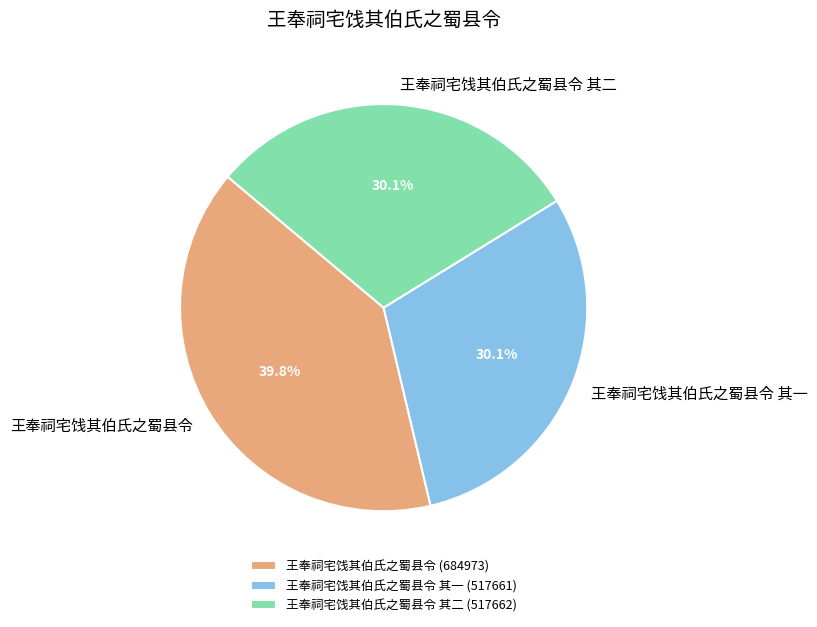

Which has a higher value, 王奉祠宅饯其伯氏之蜀县令 其一 or 王奉祠宅饯其伯氏之蜀县令?

王奉祠宅饯其伯氏之蜀县令